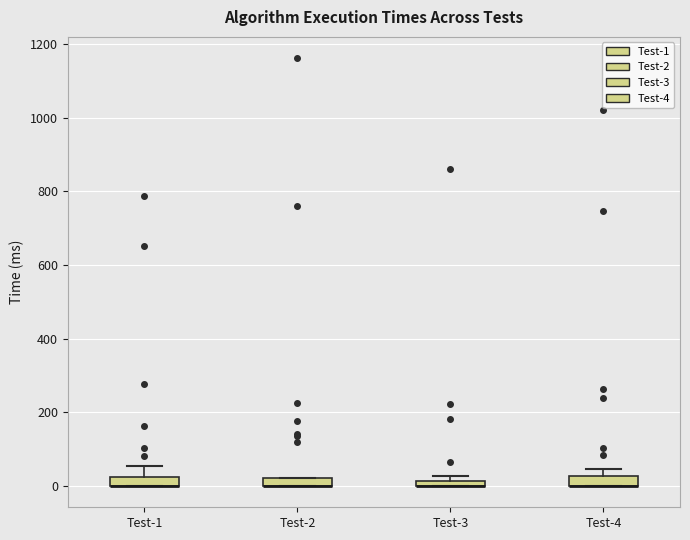

Where is the lower edge of the box for Test-2 on the y-axis? The values are not printed on the chart, so give them approximately, as read against the axis.

0